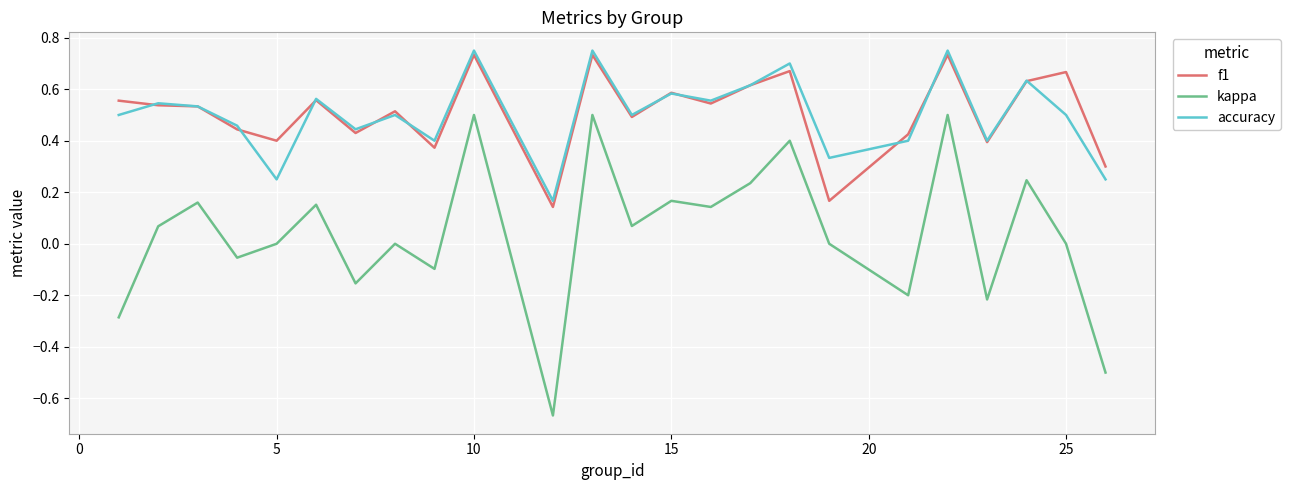

True or false: f1 and kappa cross at least once.

False